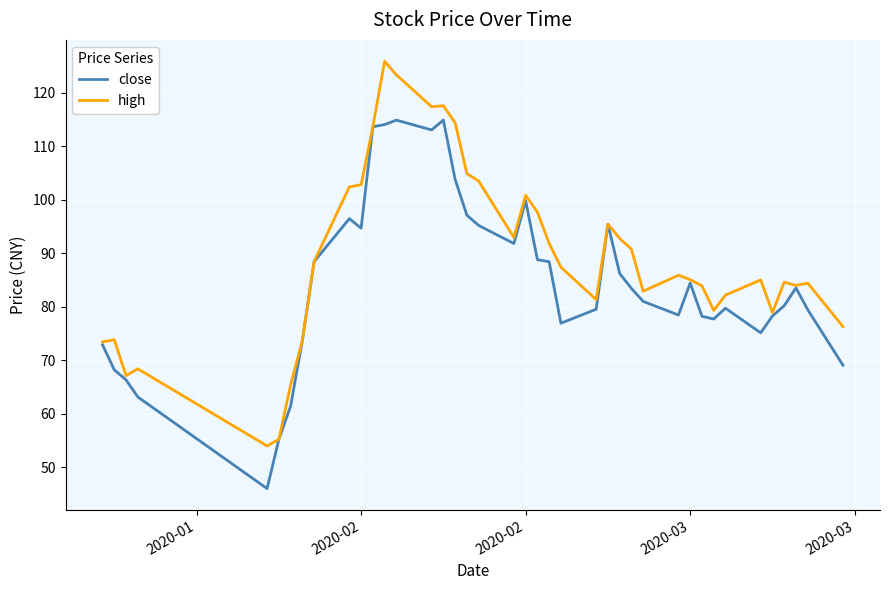

What is the minimum value shown in the chart?

46.0